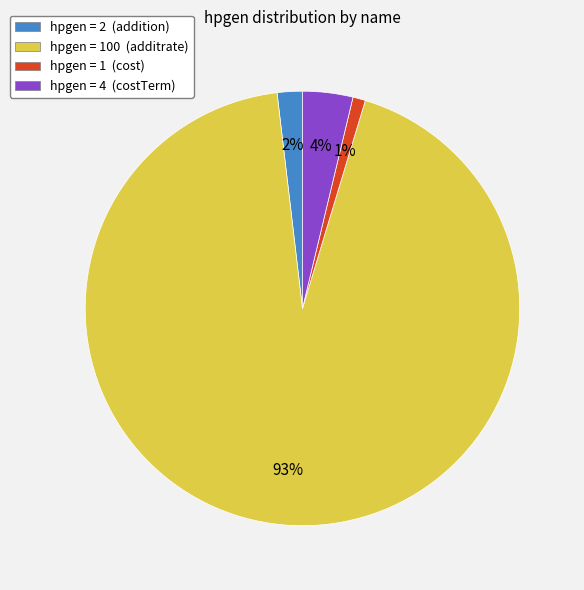

Count the number of slices in the pie.

4